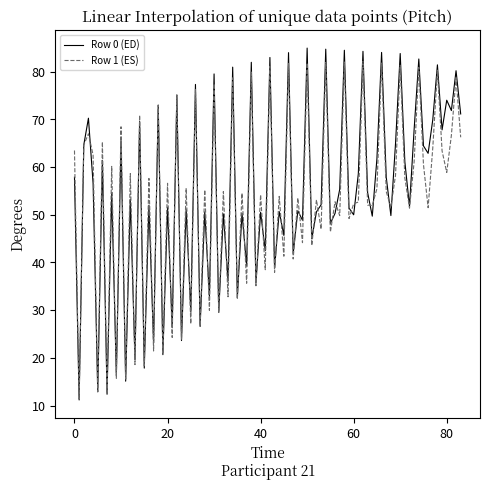

What is the greatest value displayed?

84.9